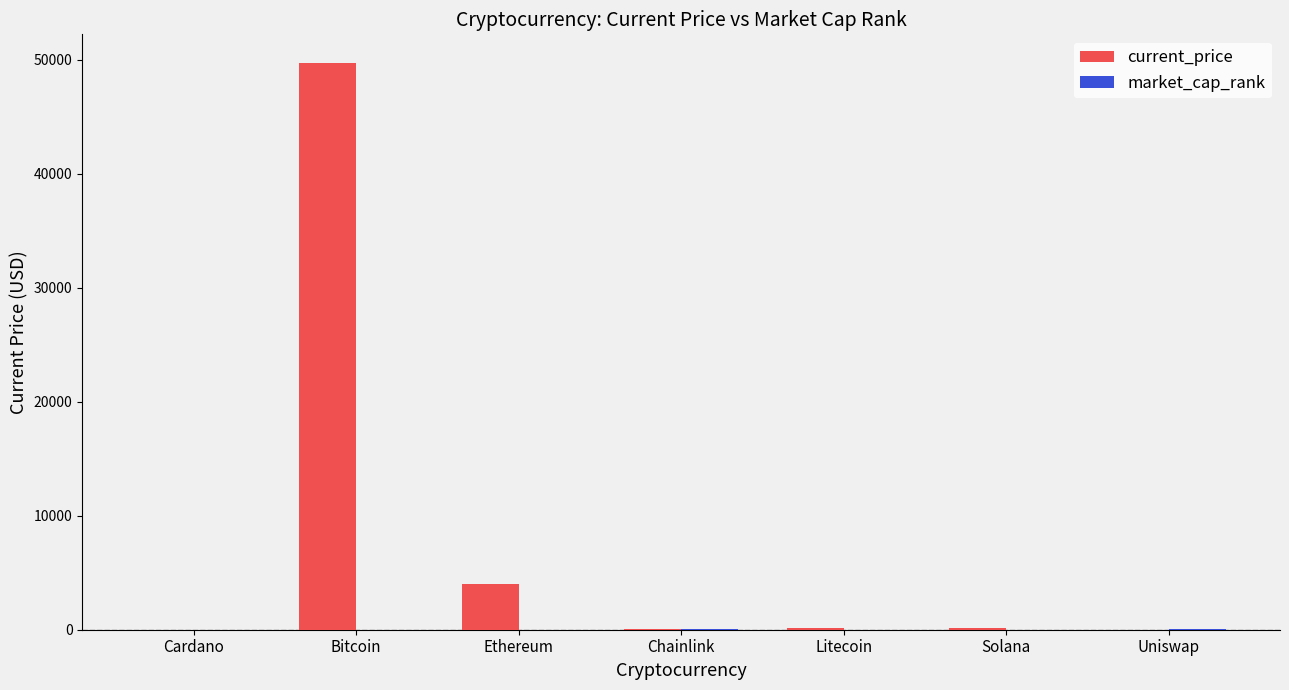

Count the number of categories in the chart.

7